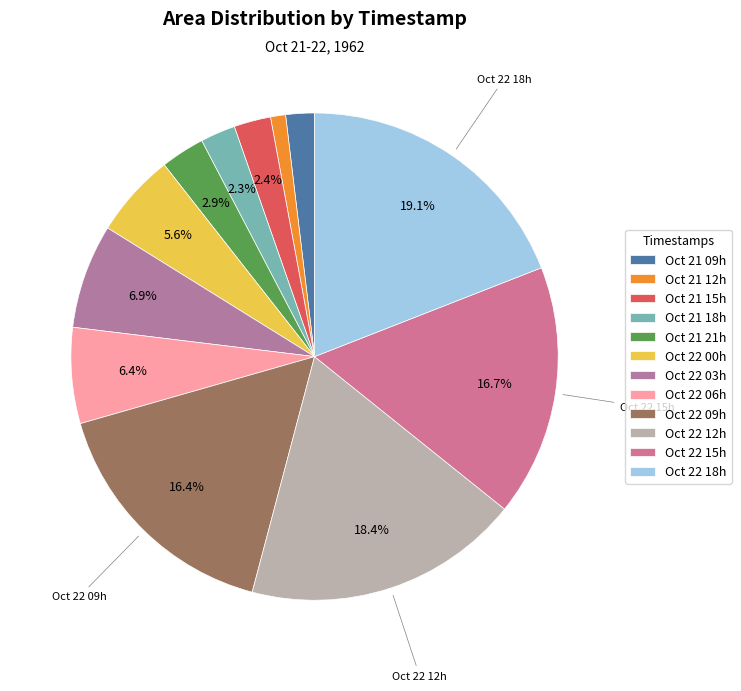

How many segments does this pie chart have?

12